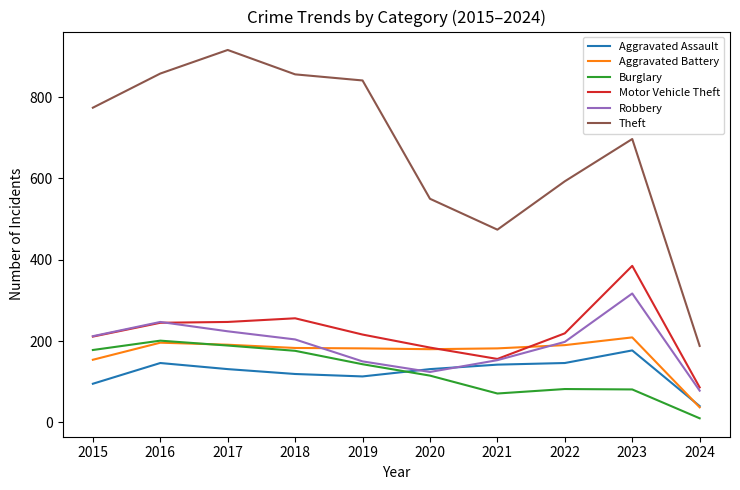

True or false: Theft and Aggravated Battery intersect in this chart.

False